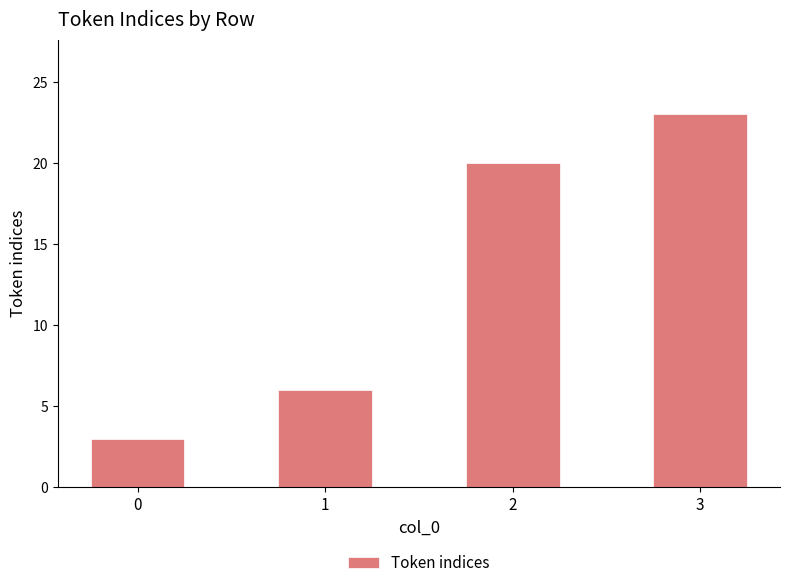

Reading left to right, transcribe all the data shown in this chart.

3	6	20	23